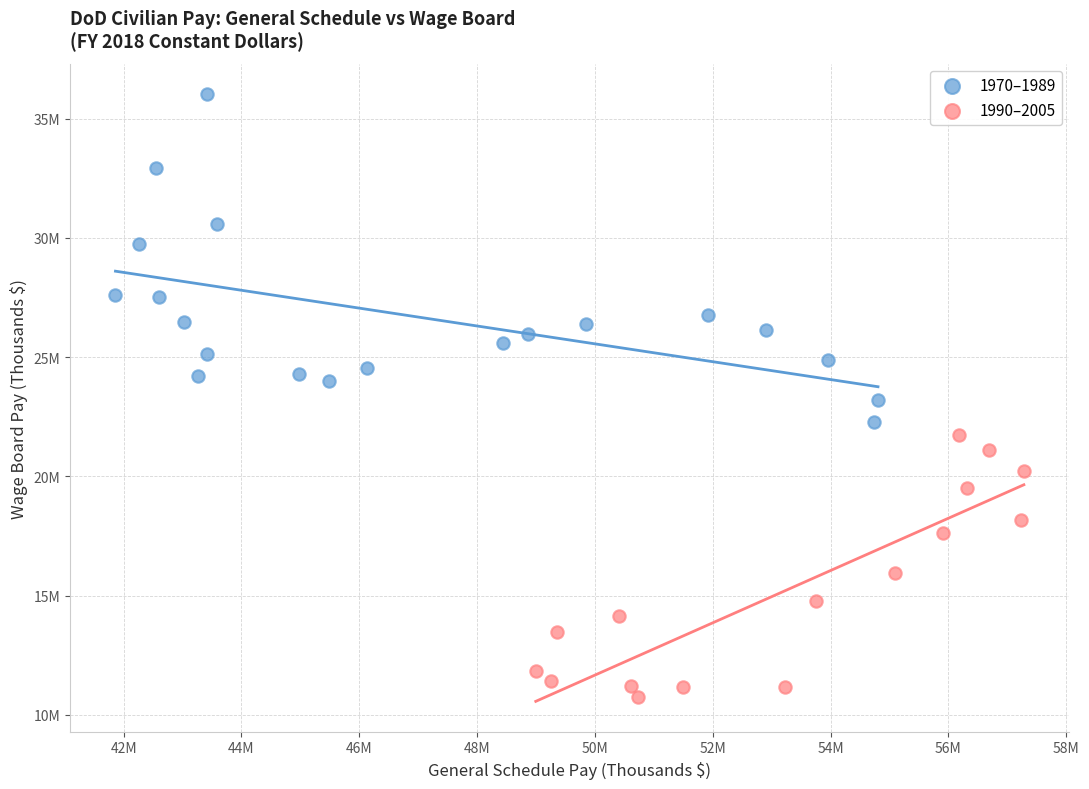

What are all the series names shown in the legend?

1970–1989, 1990–2005